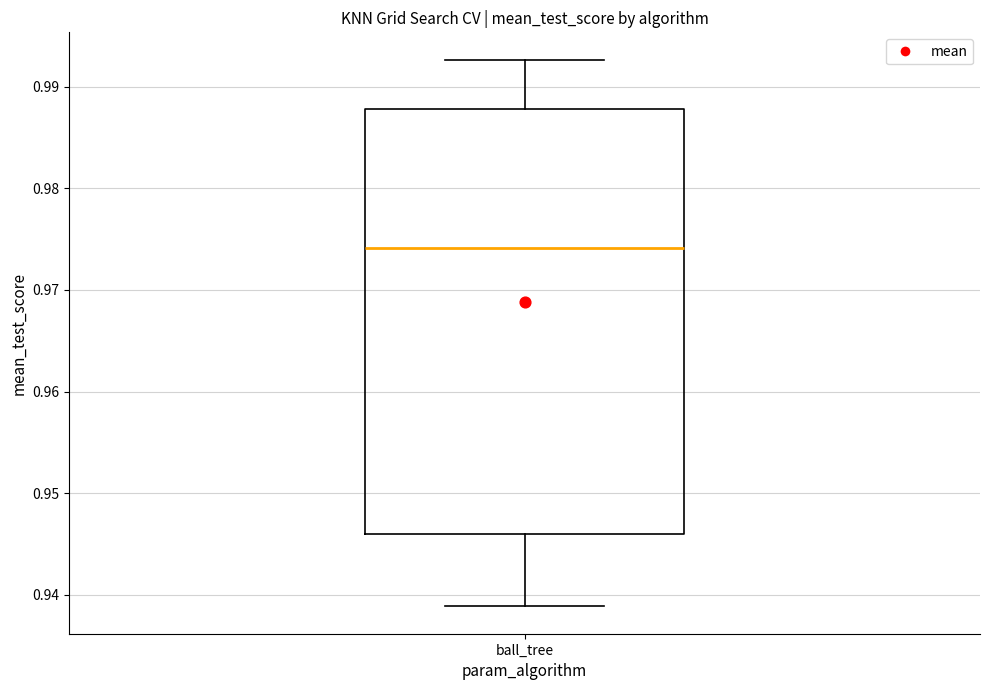

Transcribe this box plot: give where the median line is, the range the box spans, and where the two whiskers end, as read against the y-axis. The values are not printed on the chart, so give them approximately, as read against the axis.

median 0.974, box 0.946 to 0.988, whiskers 0.939 to 0.993